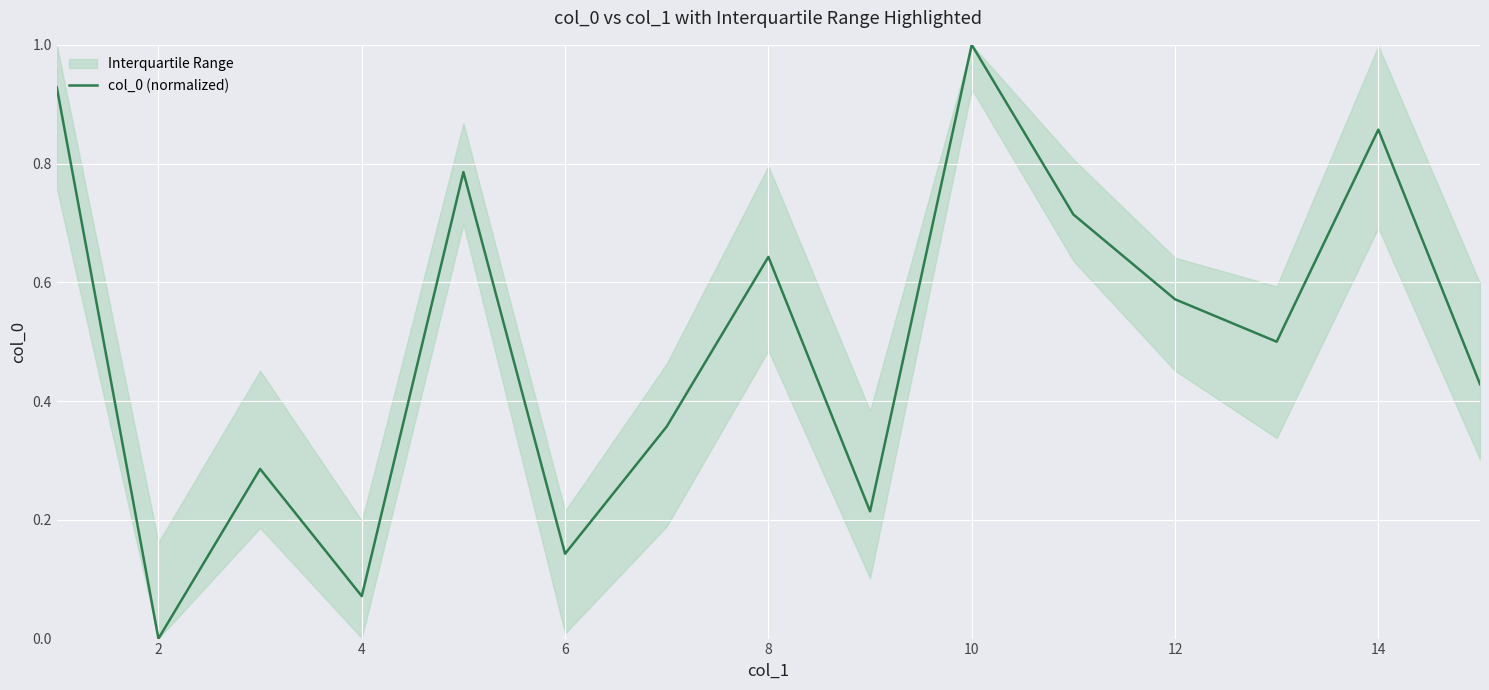

Reading left to right, extract all data points from this chart.

0.9	0.0	0.3	0.1	0.8	0.1	0.4	0.6	0.2	1.0	0.7	0.6	0.5	0.9	0.4